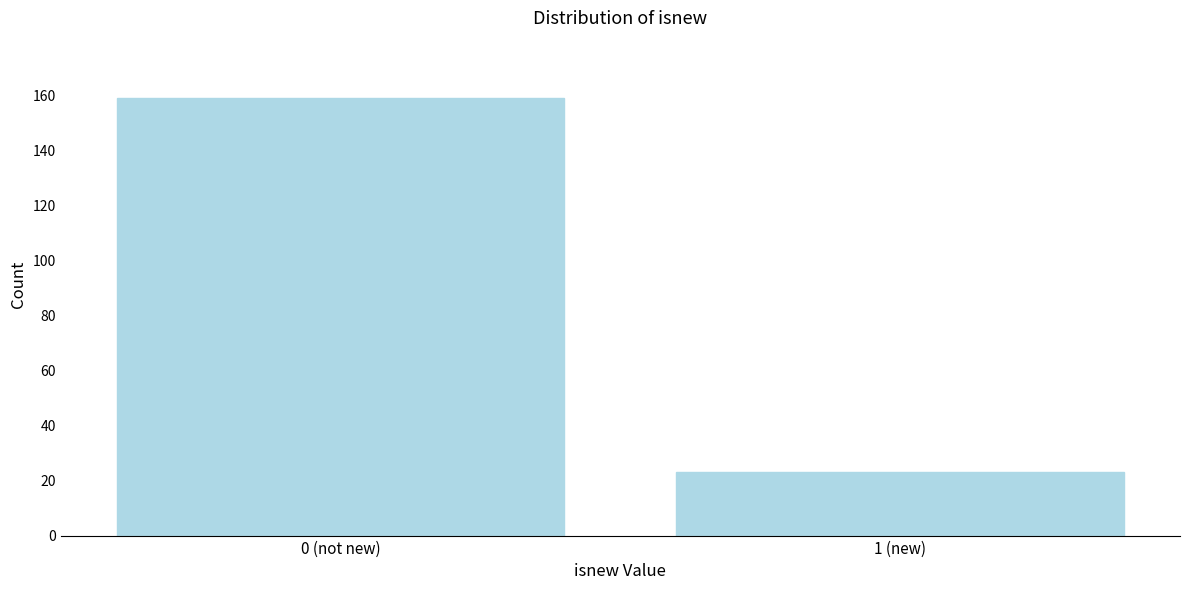

Reading left to right, what are all the values shown in this chart?

159	23